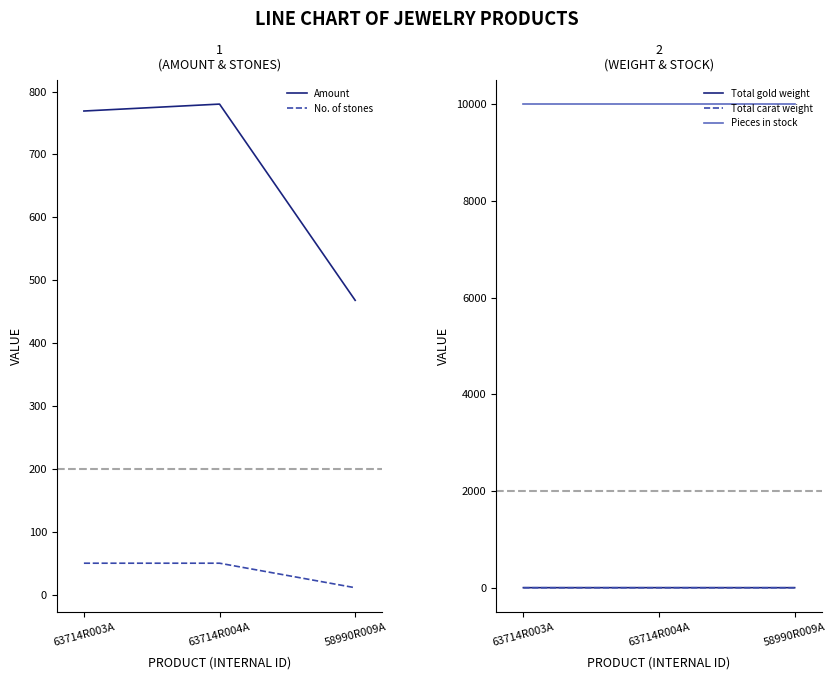

At which label is No. of stones closest to 30?

58990R009A